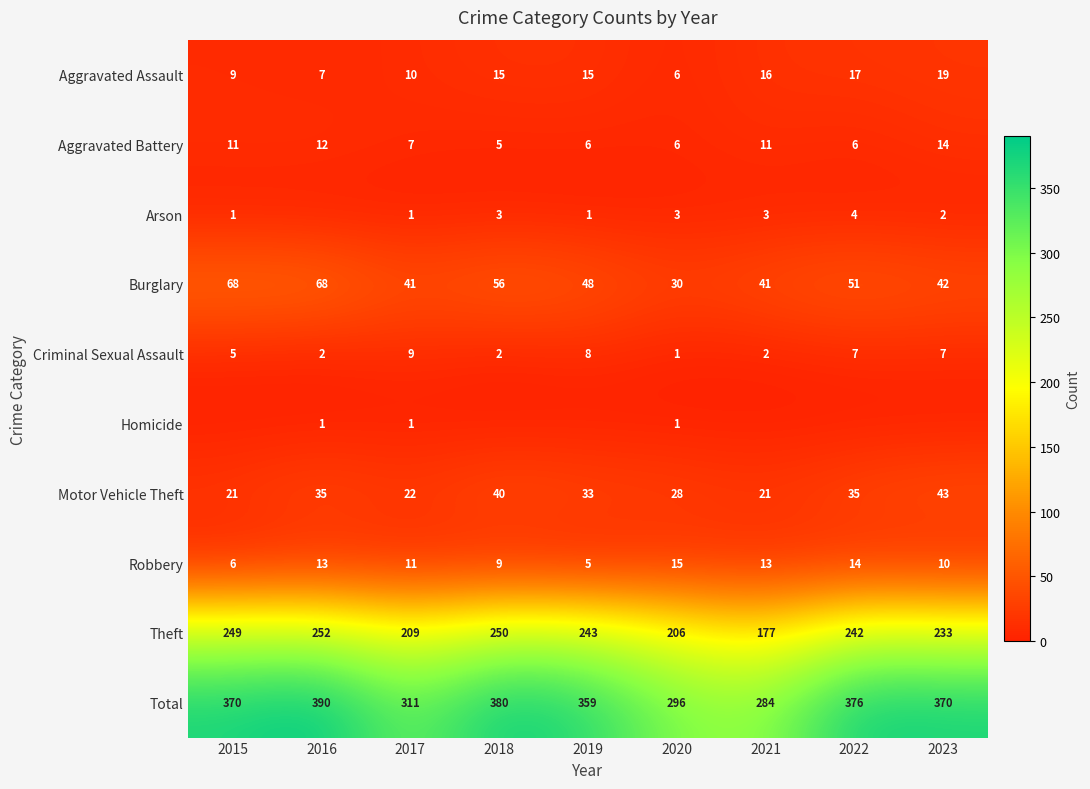

What is the sum of the Theft values at 2018 and 2021?

427